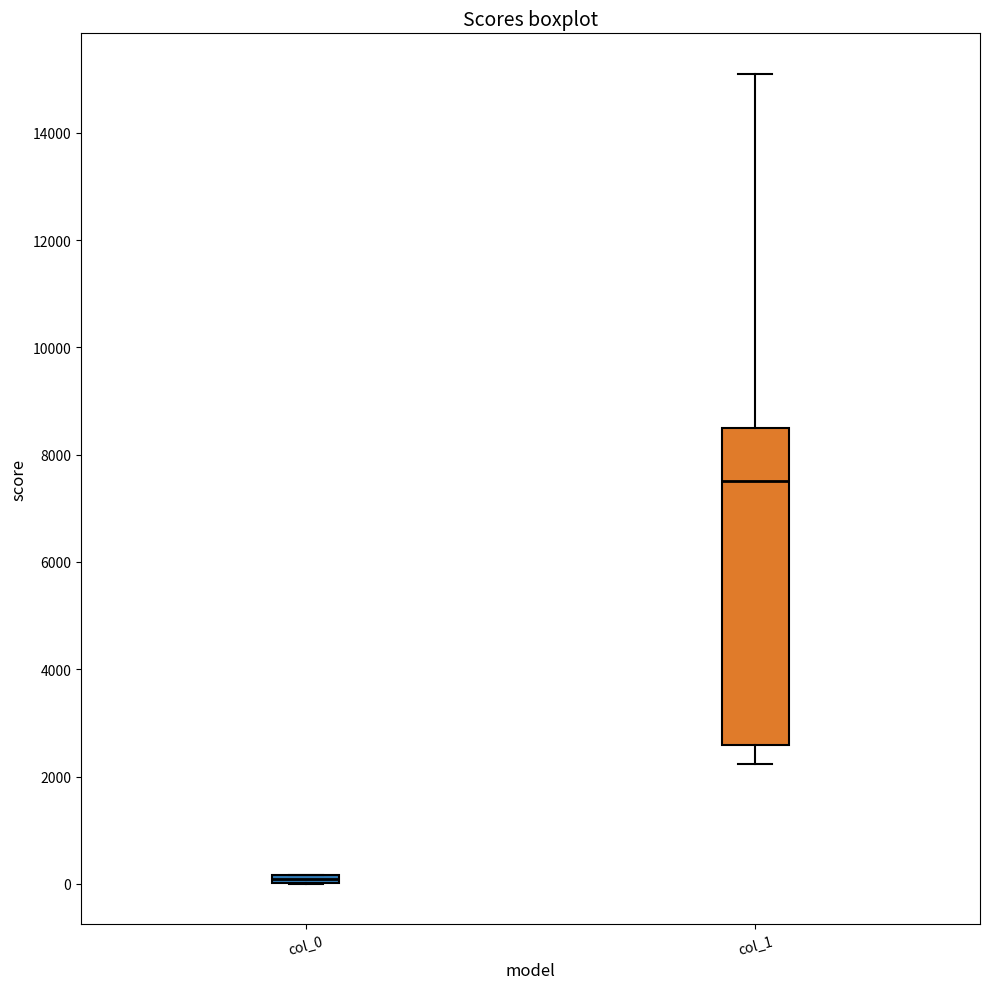

Which box has the lowest median line?

col_0